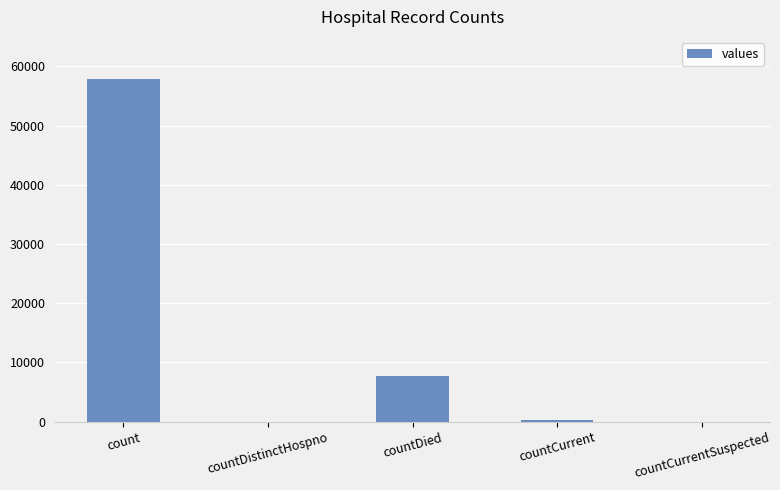

At which label does the data first exceed 288?

count